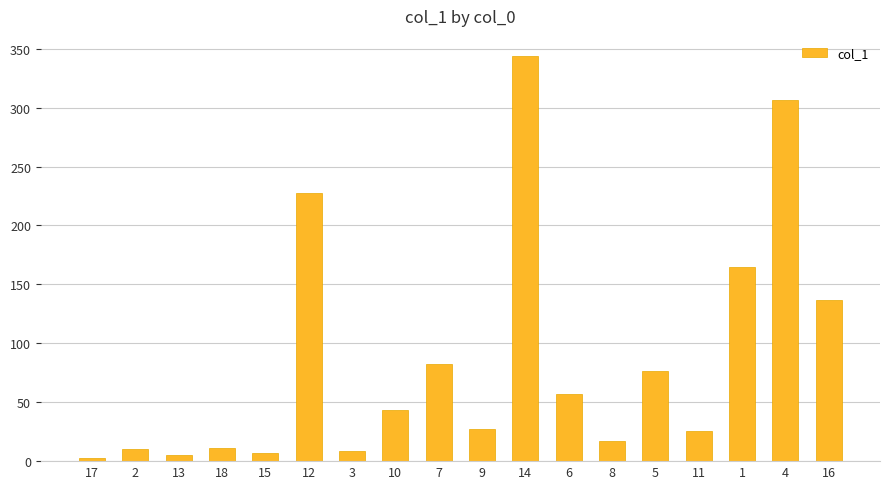

The chart shows a value of 86.5 at 4. True or false?

False